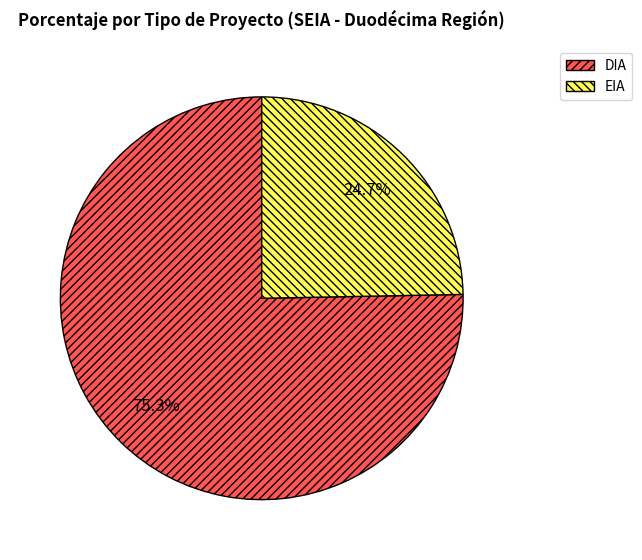

To the nearest percent, what portion does DIA represent?

75%